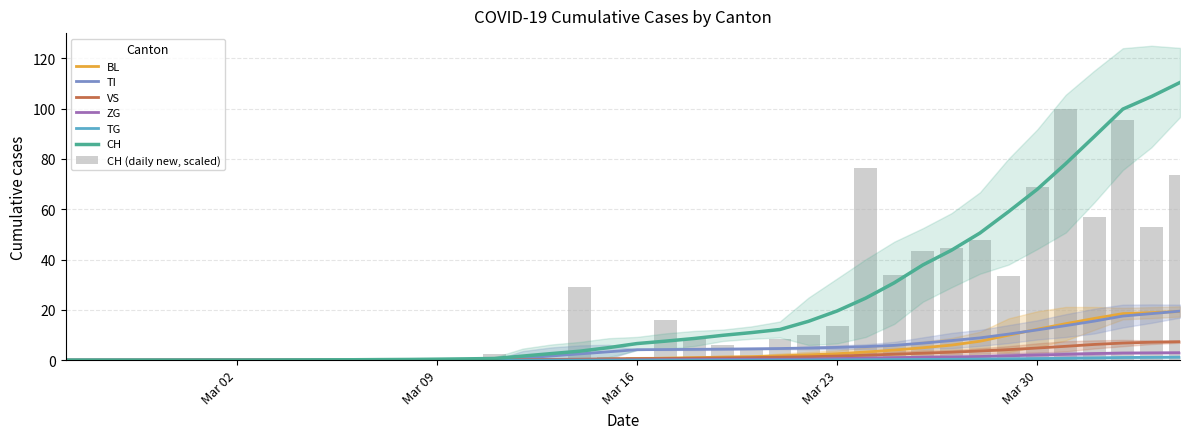

The value of TI at Mar 30 is 6.3. True or false?

False